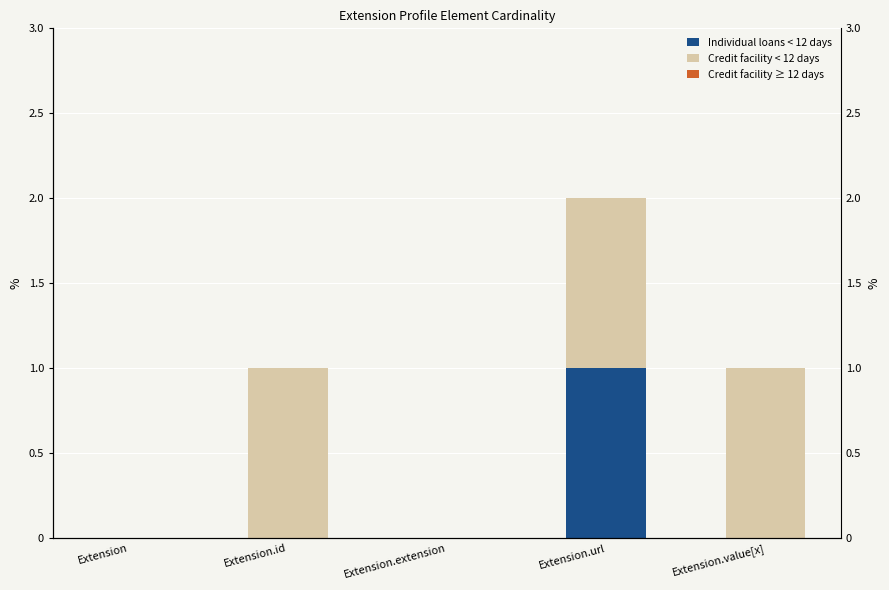

Which category has the highest value across all series?

Extension.url